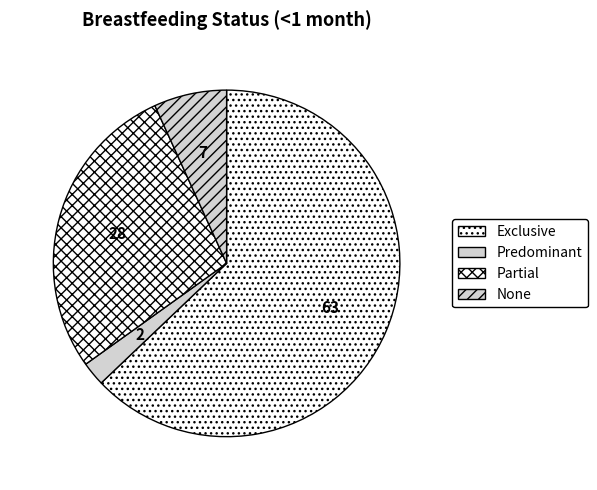

What is the smallest slice in the pie chart?

Predominant